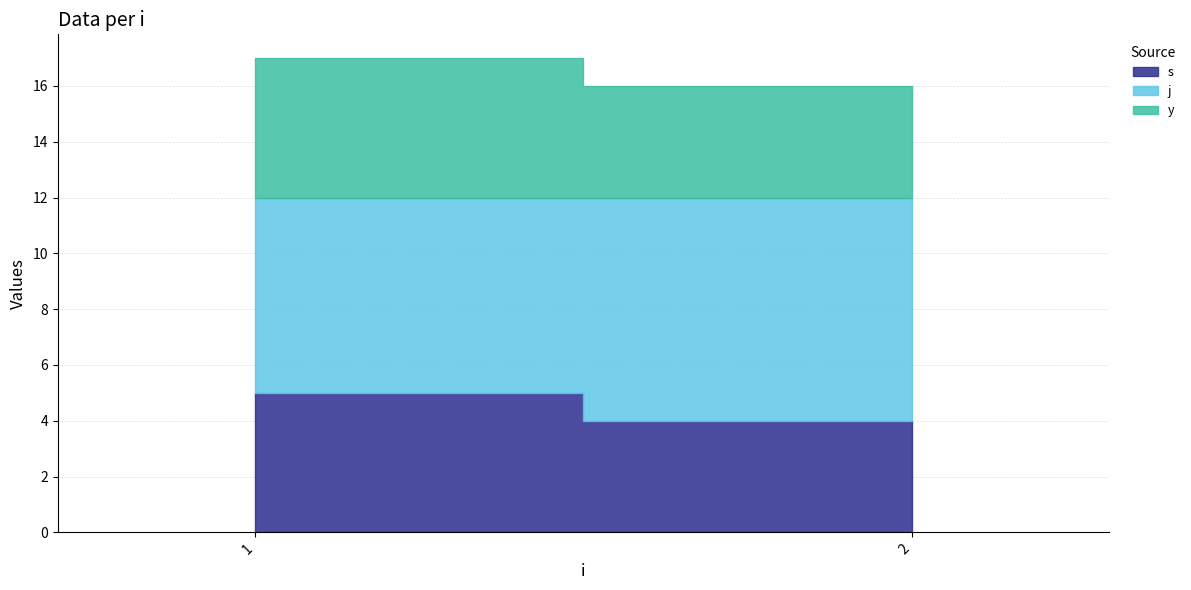

At how many categories does at least one series exceed 4?

2